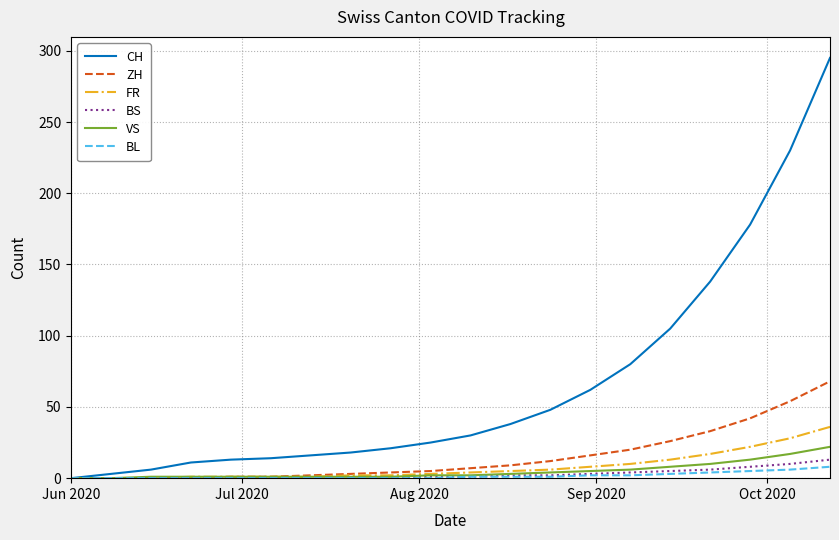

Which series has the widest spread of values?

CH